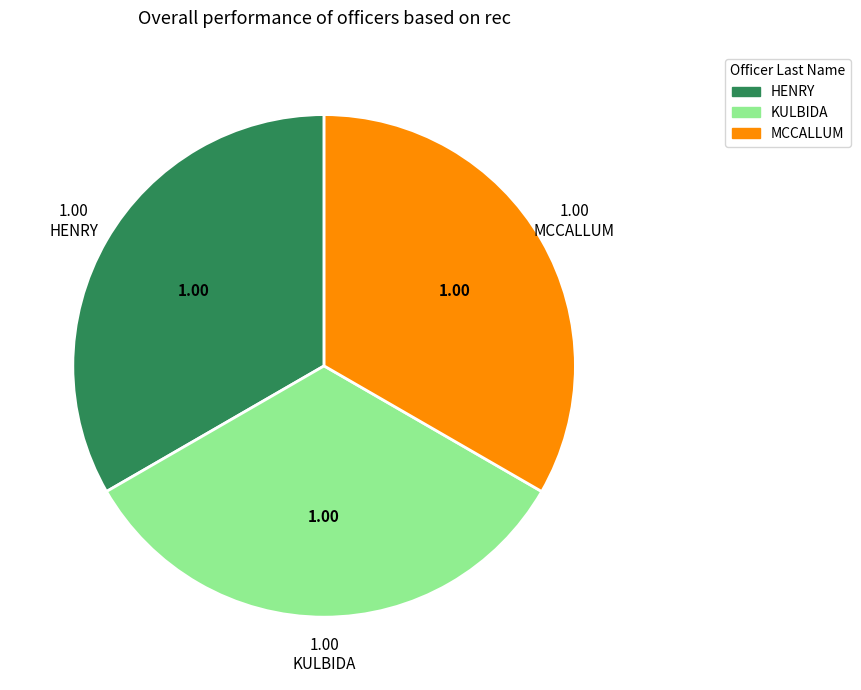

How many segments does this pie chart have?

3